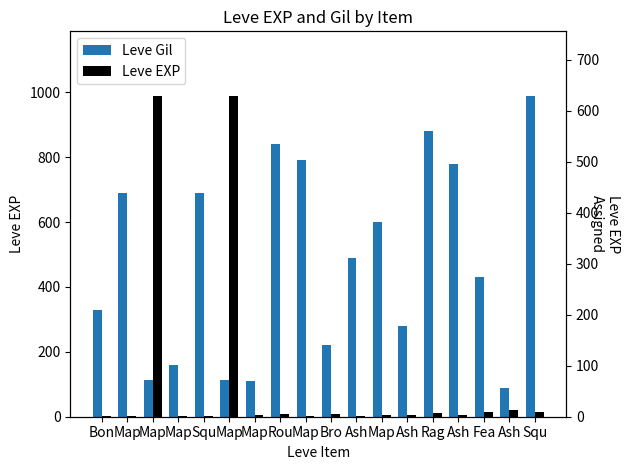

At which label is Leve Gil closest to 540?

Ash